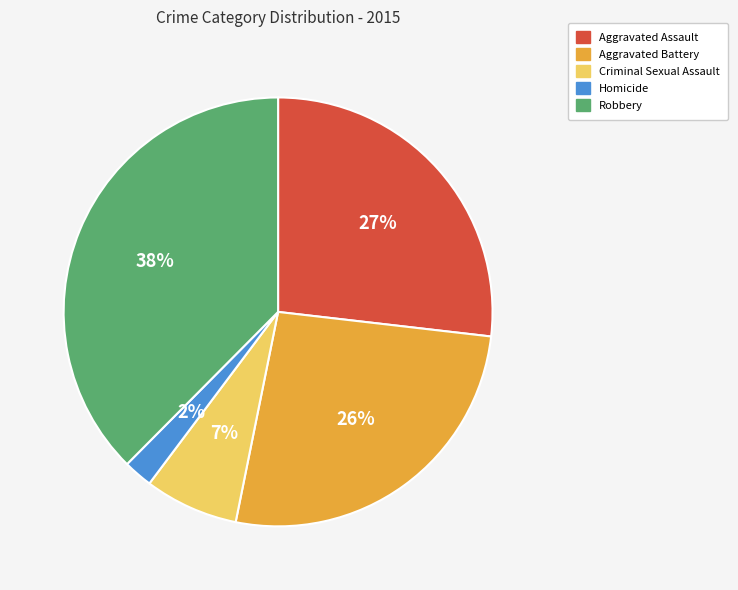

Does Robbery represent more than half of the total?

No